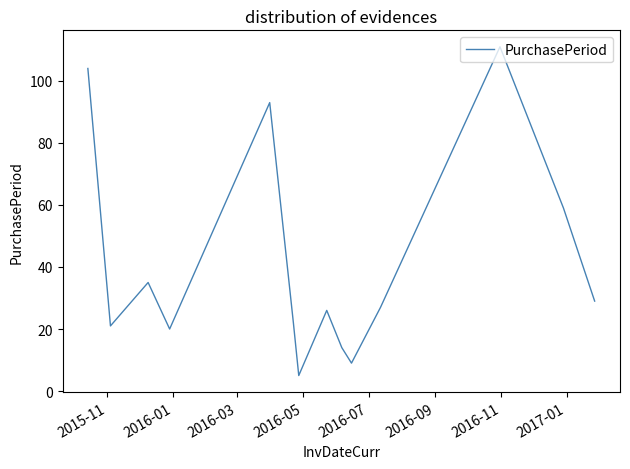

What is the minimum value shown in the chart?

5